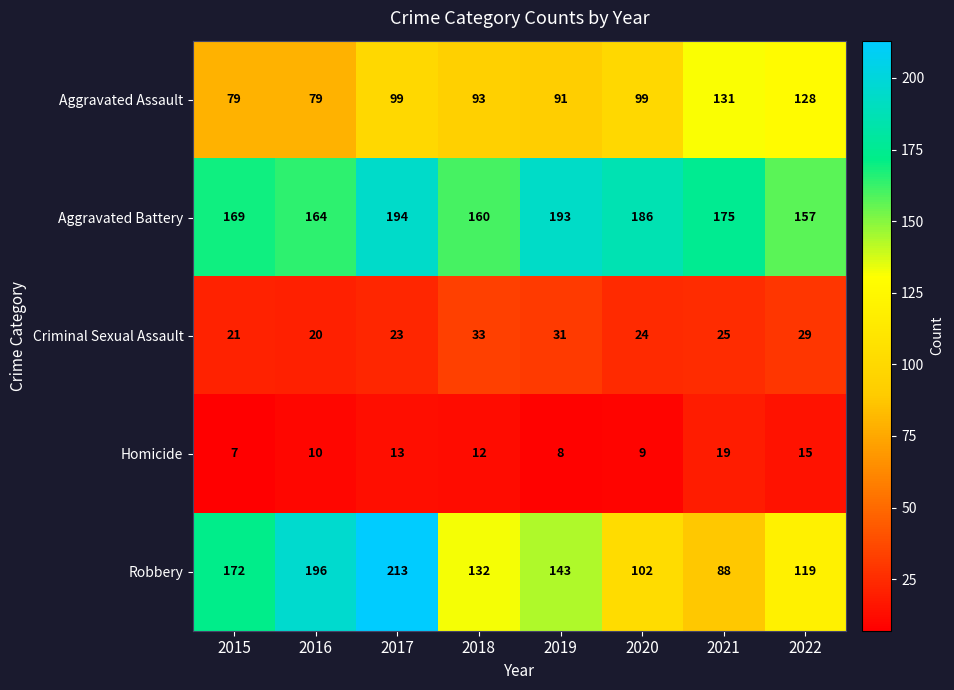

What is the total value across all series at 2022?

448